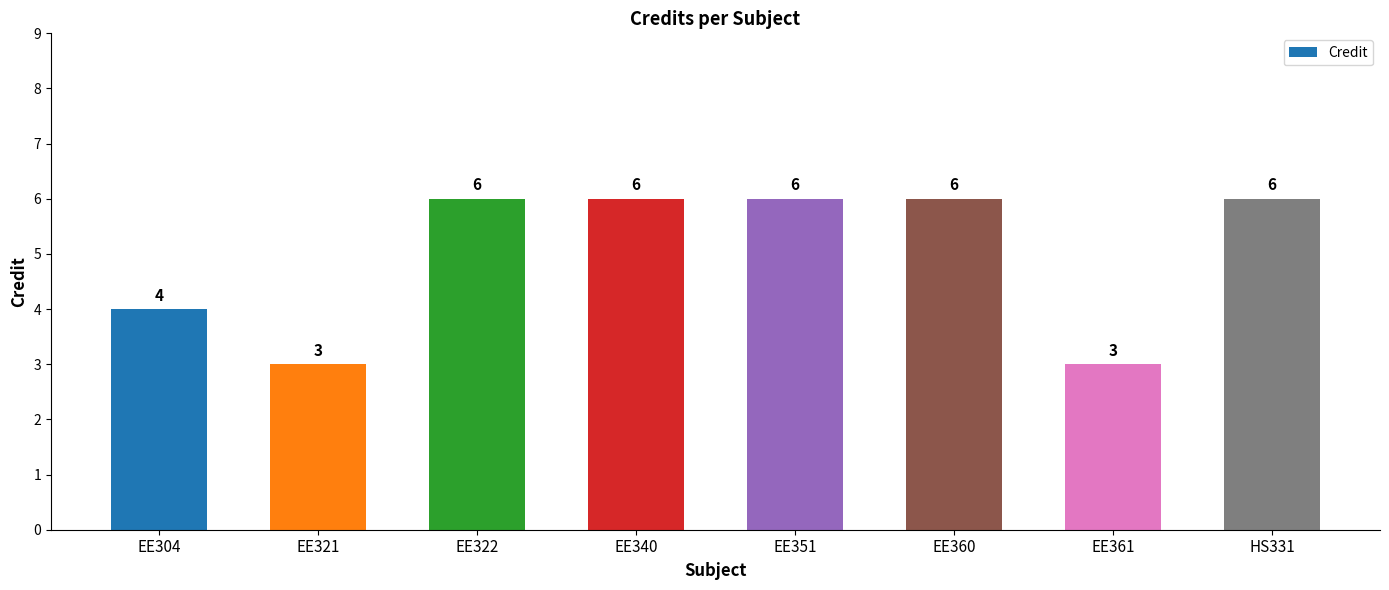

How many values are between 4 and 6?

6